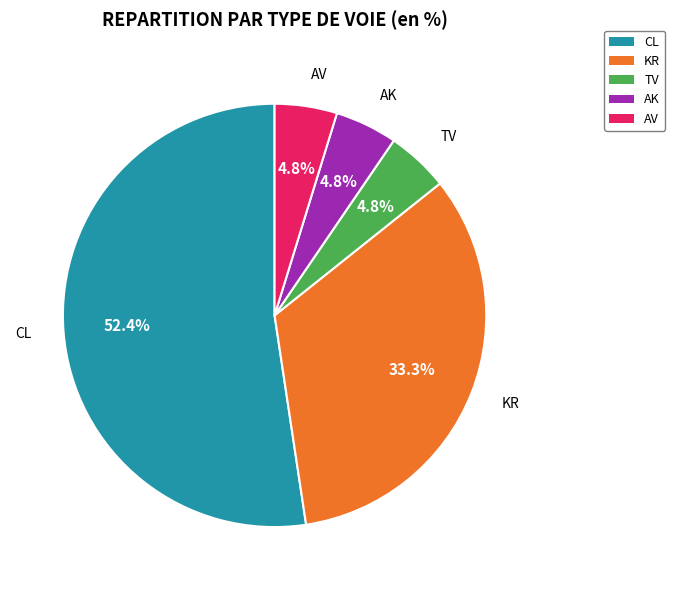

Is it true that CL is 52% of the pie?

True